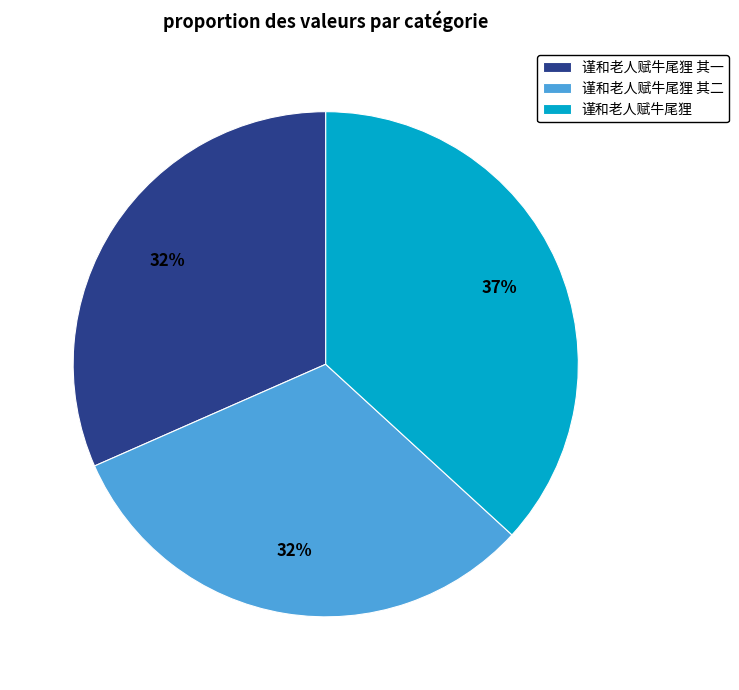

To the nearest percent, what portion does 谨和老人赋牛尾狸 其二 represent?

32%